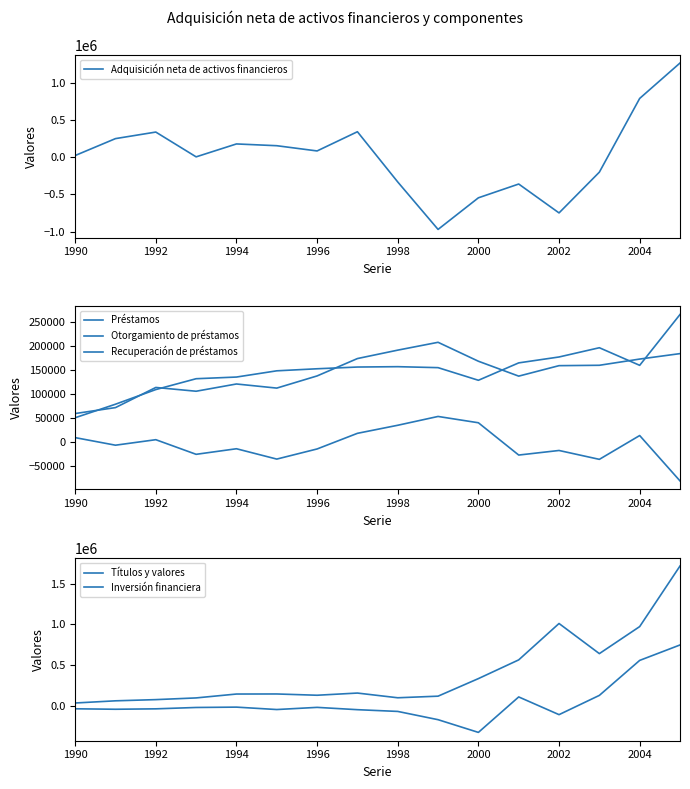

The value of Adquisición neta de activos financieros at 2000 is -544972. True or false?

True